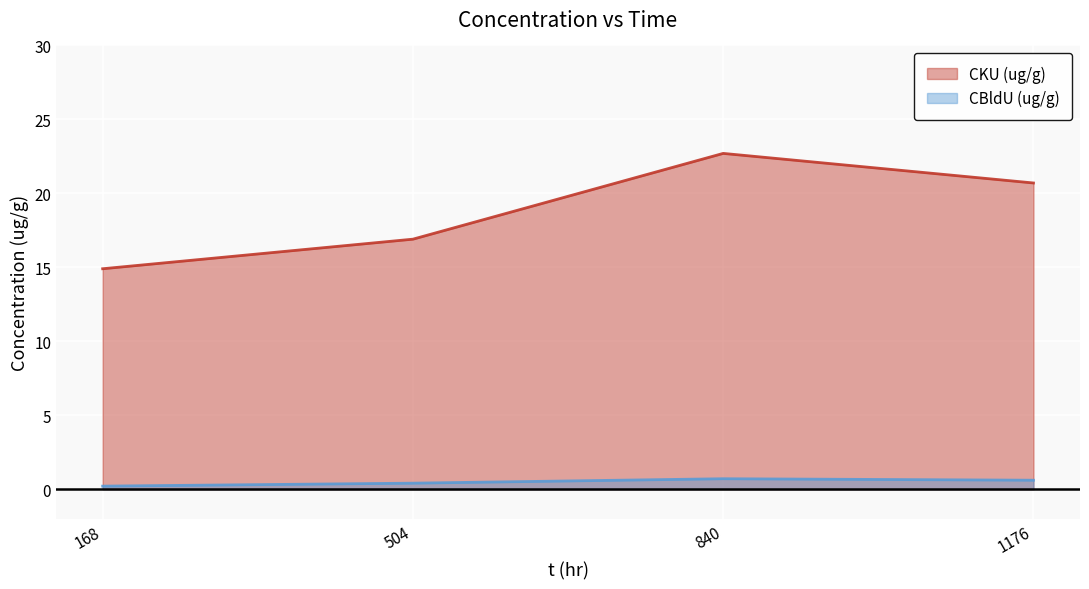

At how many categories does at least one series exceed 19?

2